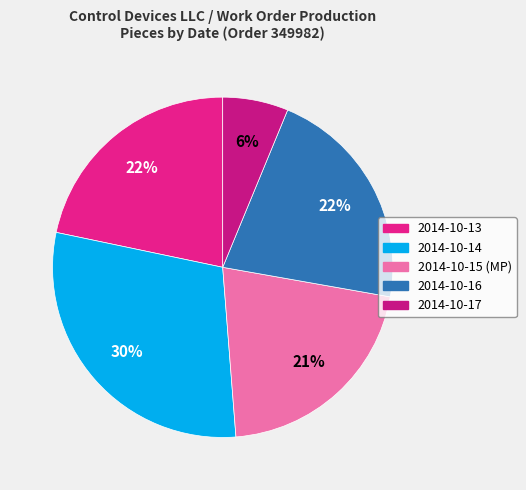

Which slice is the smallest?

2014-10-17